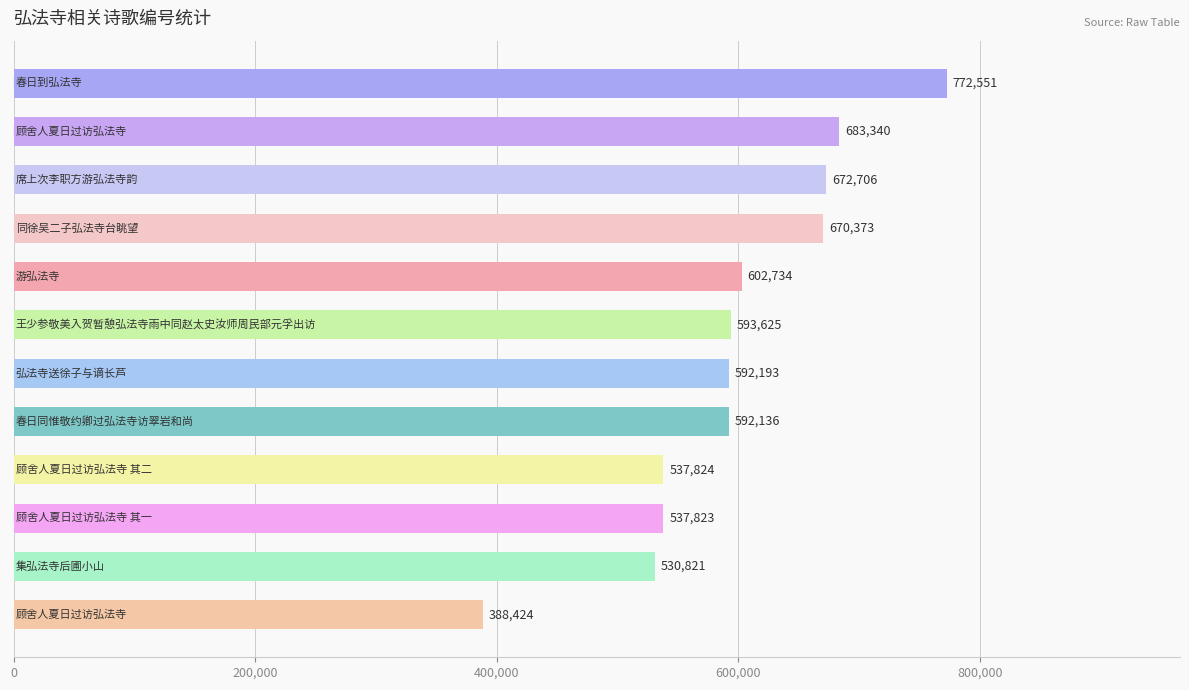

How many data points does each series have?

12